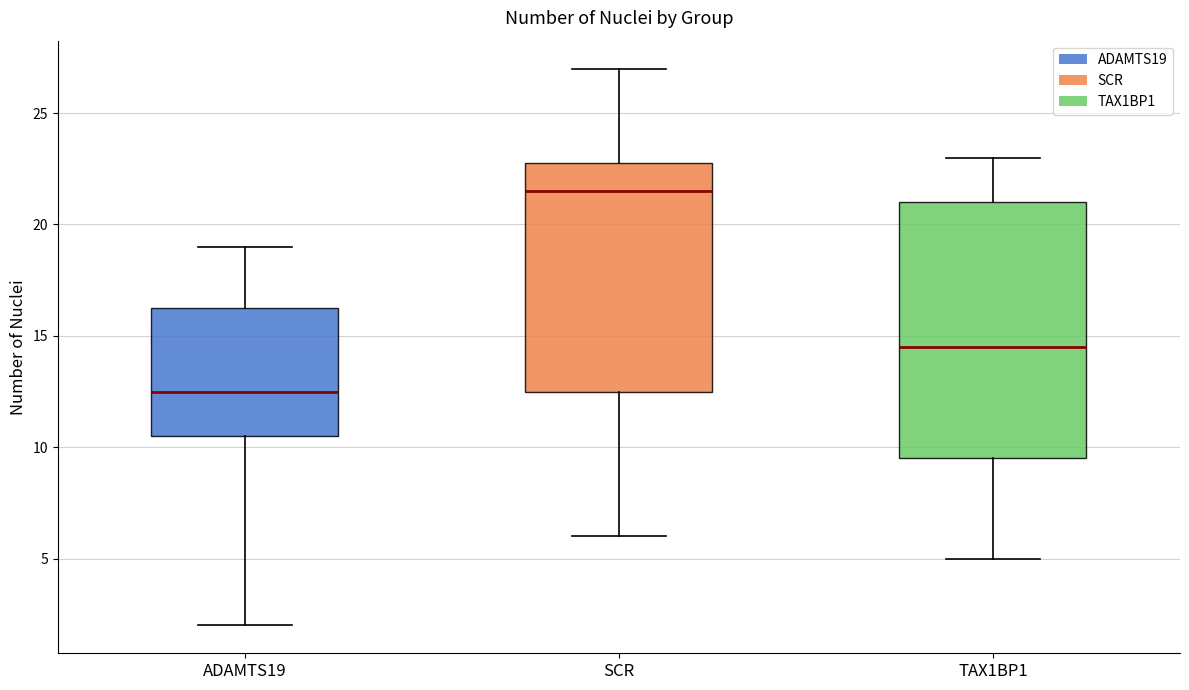

Reading left to right, read every box against the y-axis: the position of its median line, the range the box covers, and the ends of its whiskers. The values are not printed on the chart, so give them approximately, as read against the axis.

ADAMTS19: median 12.5, box 10.5 to 16.5, whiskers 2.0 to 19.0
SCR: median 21.5, box 12.5 to 23.0, whiskers 6.0 to 27.0
TAX1BP1: median 14.5, box 9.5 to 21.0, whiskers 5.0 to 23.0